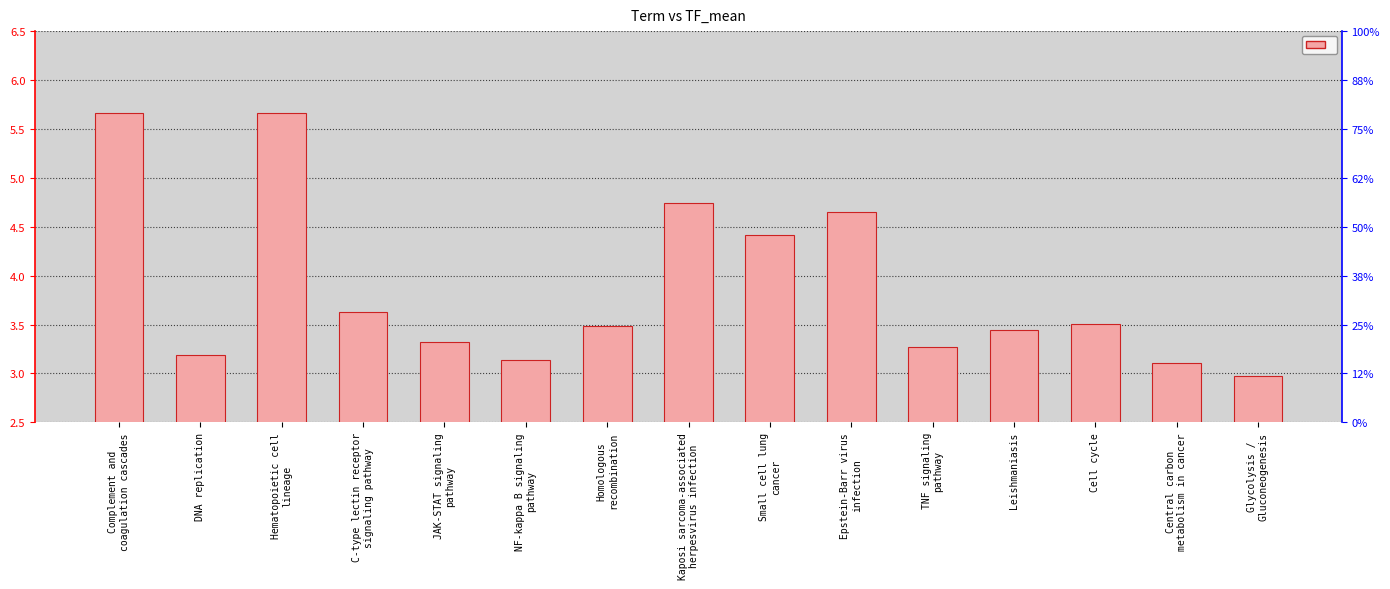

Which category has the highest value across all series?

Complement and
coagulation cascades